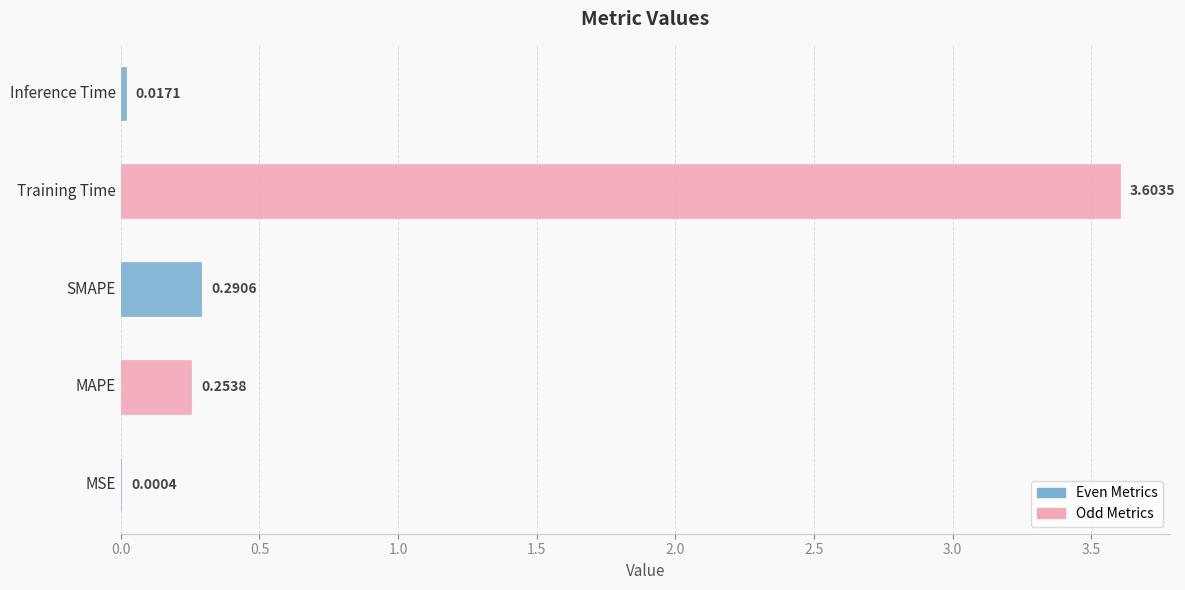

What is the change in value from MSE to Training Time?

+3.6